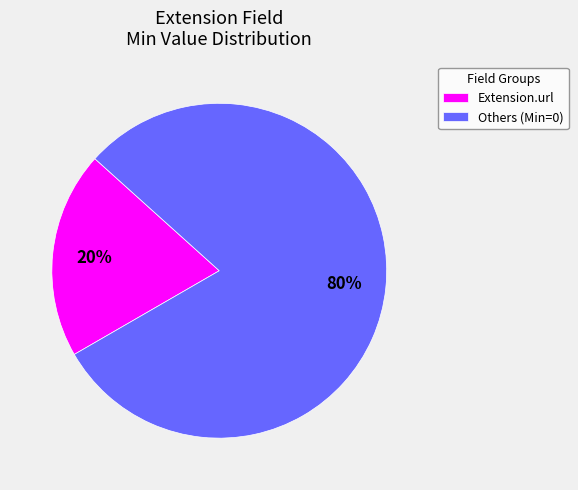

Which slice is the smallest?

Extension.url